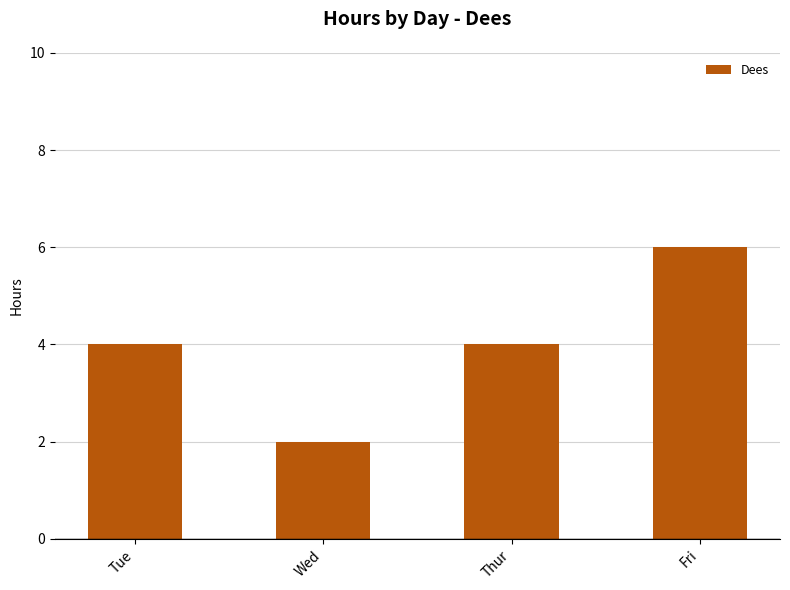

What is the difference between the values at Tue and Wed?

2